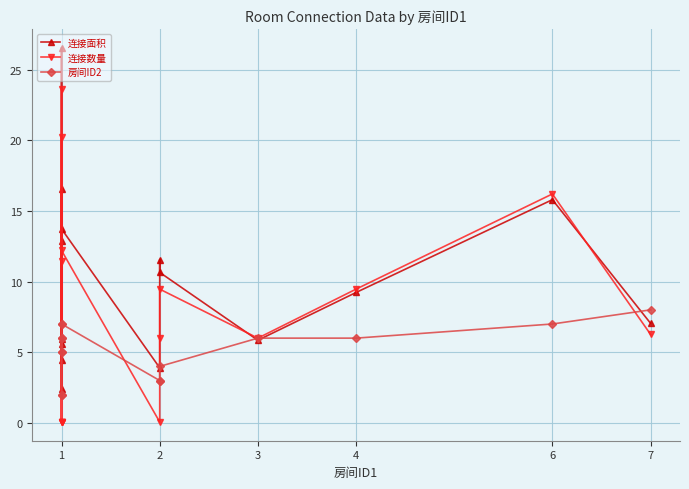

Between 6 and 7, which series saw the biggest shift?

连接数量